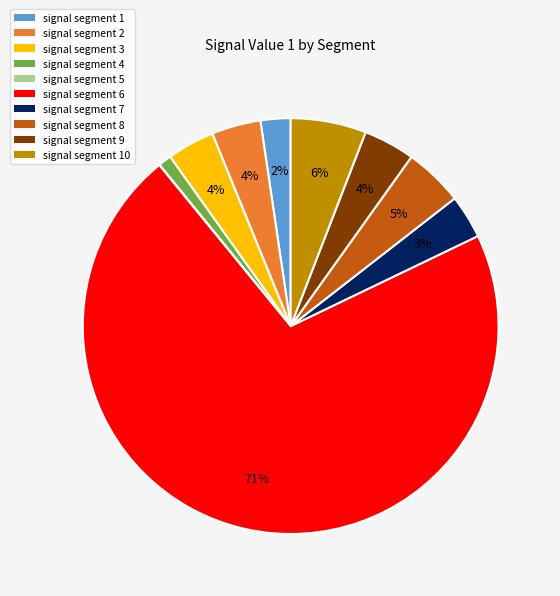

To the nearest percent, what is the difference between the largest and smallest slice percentages?

71%